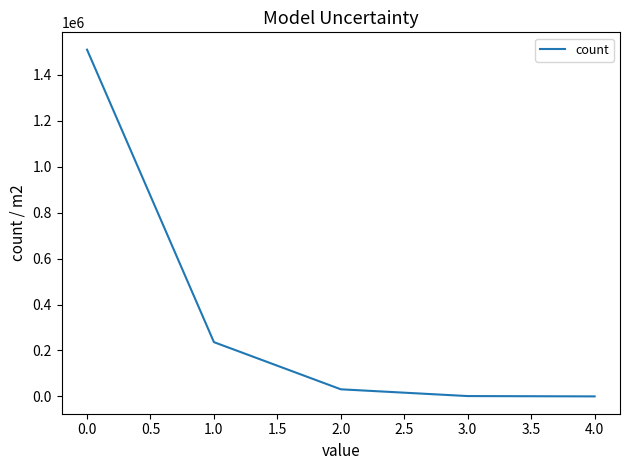

What is the greatest value displayed?

1509885